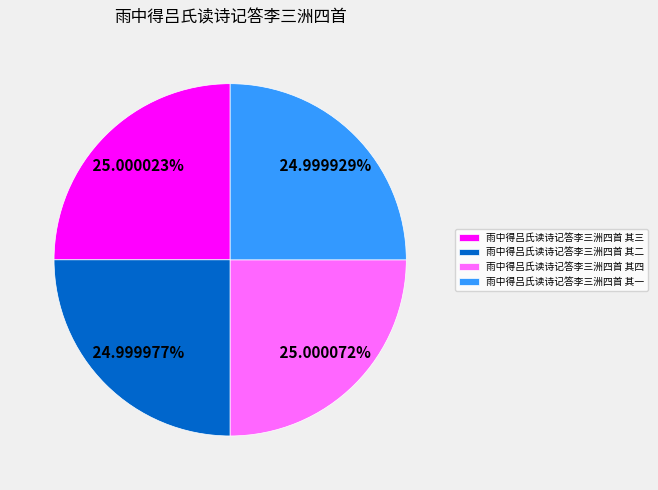

Is there any slice that represents more than half of the pie?

No